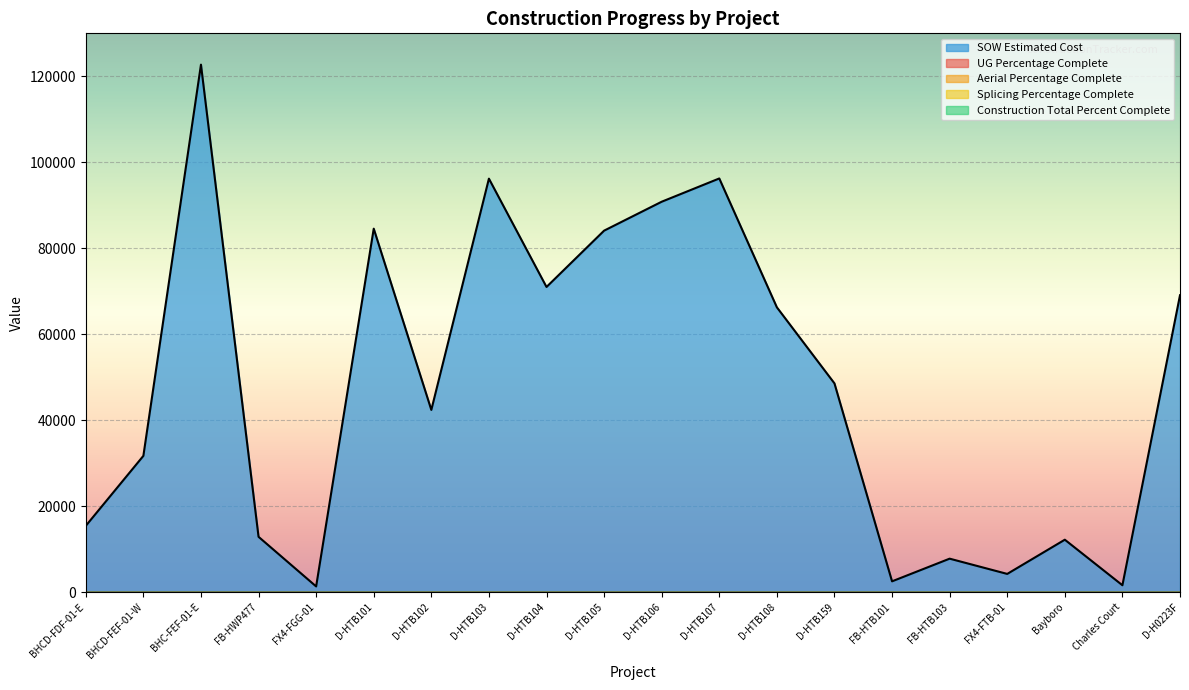

In SOW Estimated Cost, how many points are higher than both neighbors (excluding endpoints)?

6